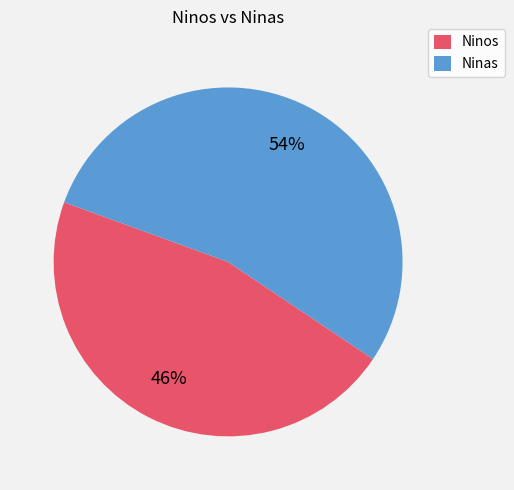

What is the ratio of the value at Ninos to the value at Ninas?

0.9